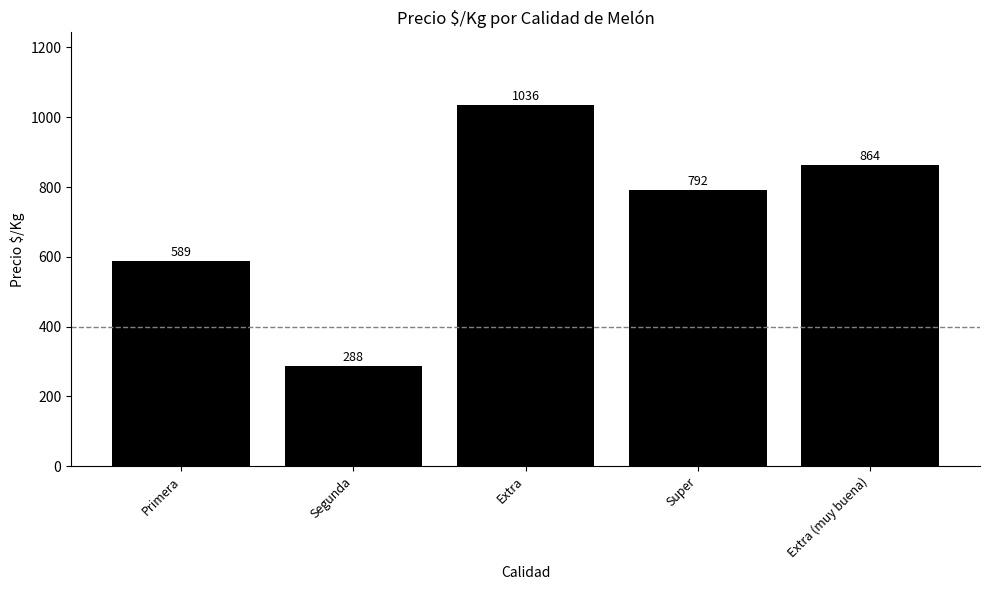

Approximately how many times larger is the value at Extra compared to Segunda?

3.6